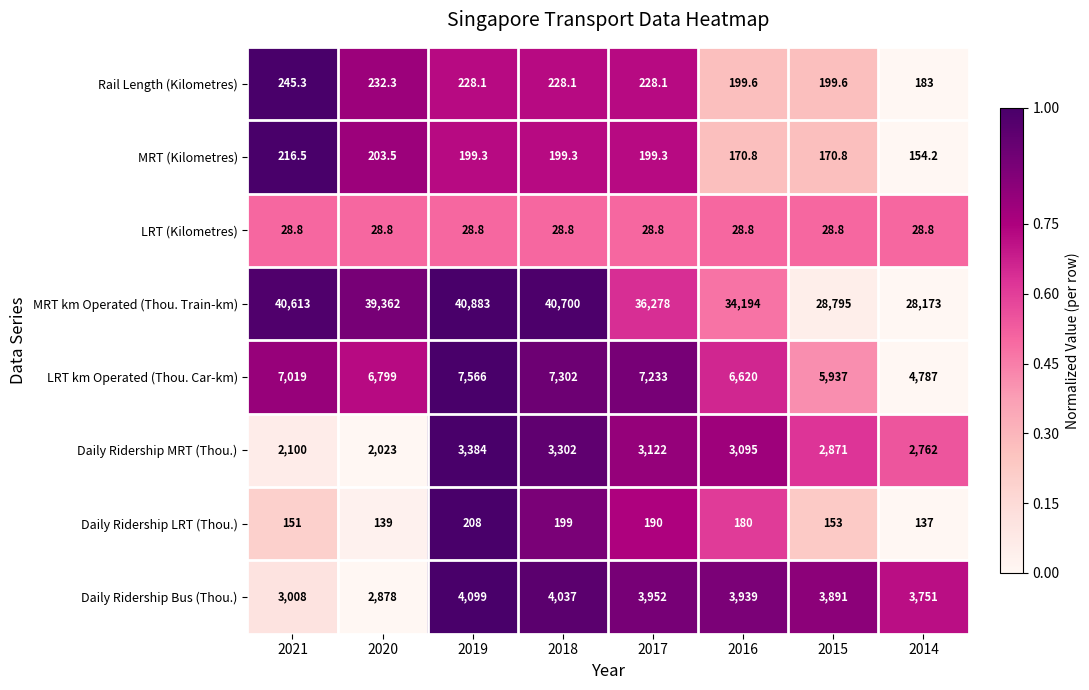

True or false: Daily Ridership MRT (Thou.) has a value of 3302.0 at 2018.

True